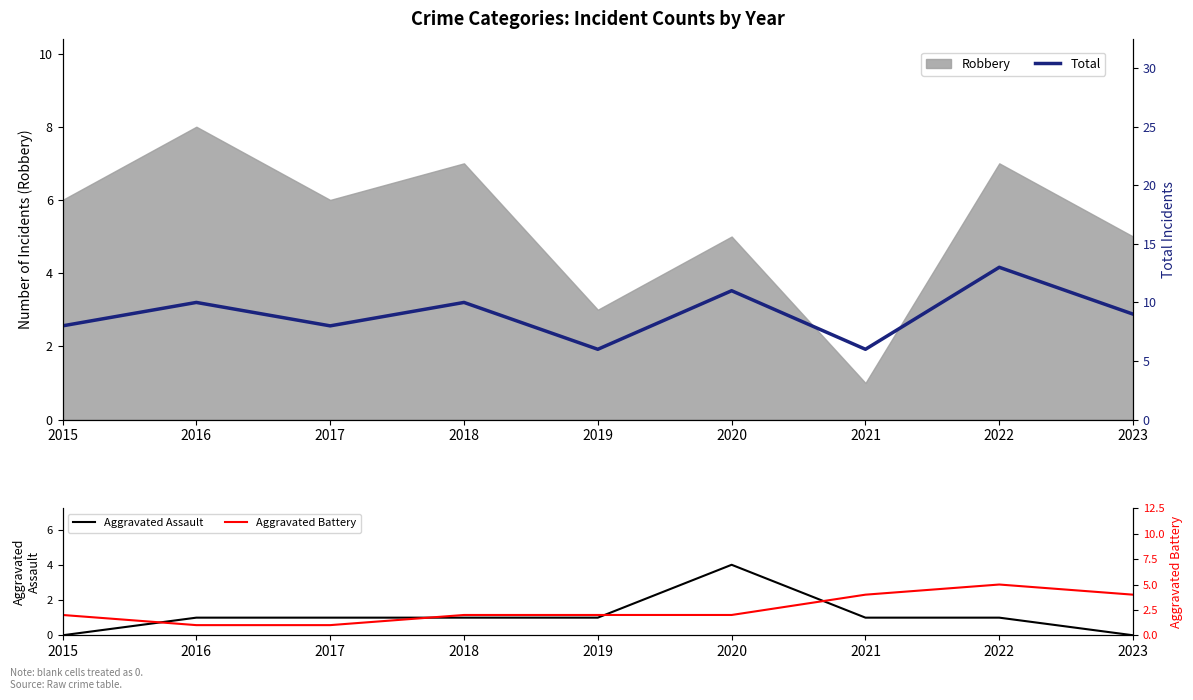

How many lines are shown in the chart?

3